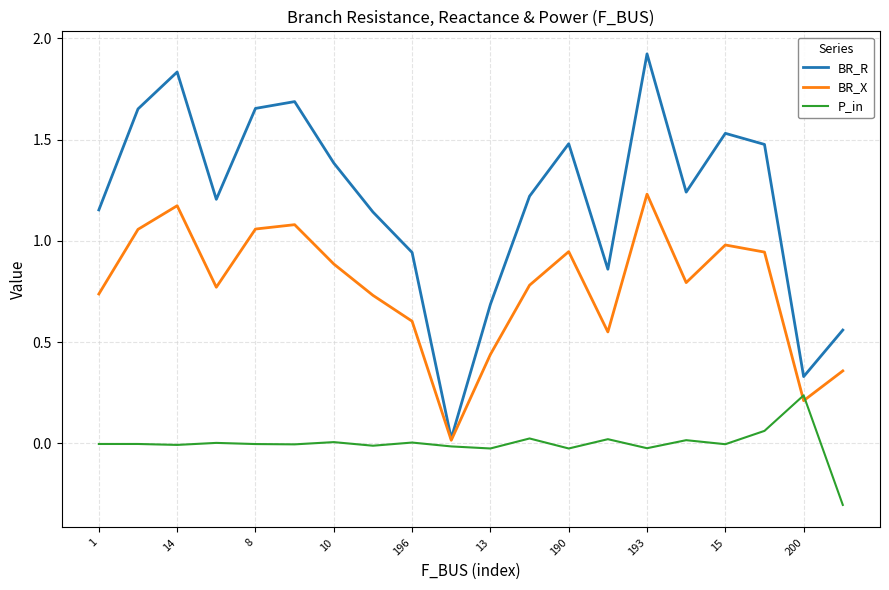

After their last crossing, which series has the higher values: P_in or BR_X?

BR_X